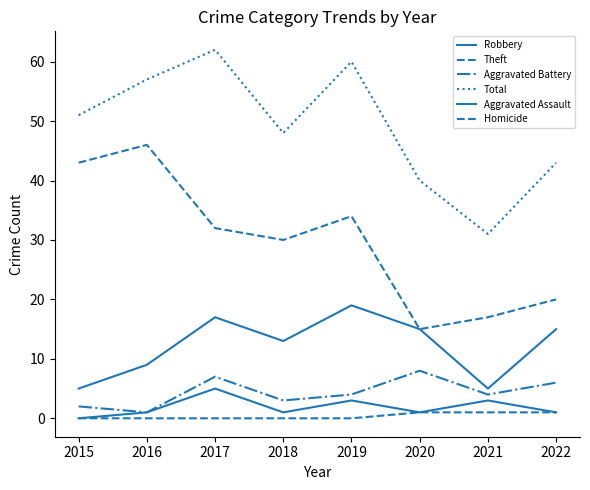

Which series has the largest total across all categories?

Total